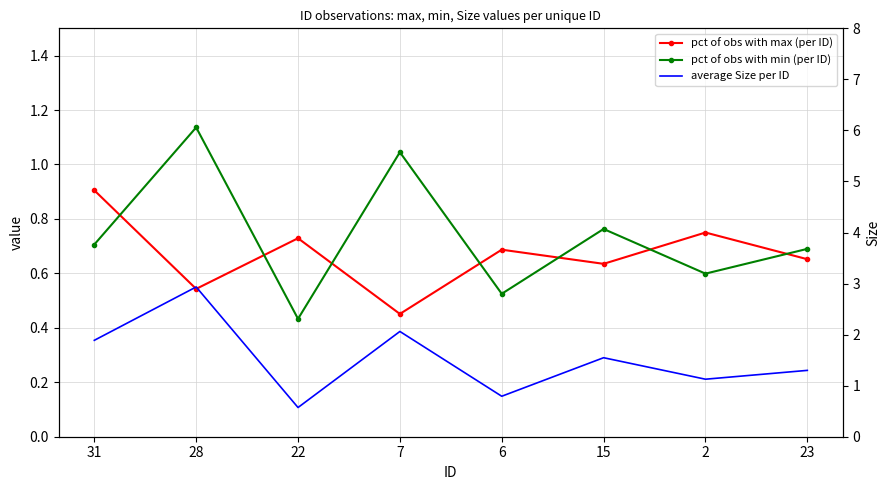

Reading left to right, what are all the values shown in this chart?

pct of obs with max (per ID): 0.9	0.5	0.7	0.5	0.7	0.6	0.8	0.7
pct of obs with min (per ID): 0.7	1.1	0.4	1.0	0.5	0.8	0.6	0.7
average Size per ID: 1.9	2.9	0.6	2.1	0.8	1.5	1.1	1.3